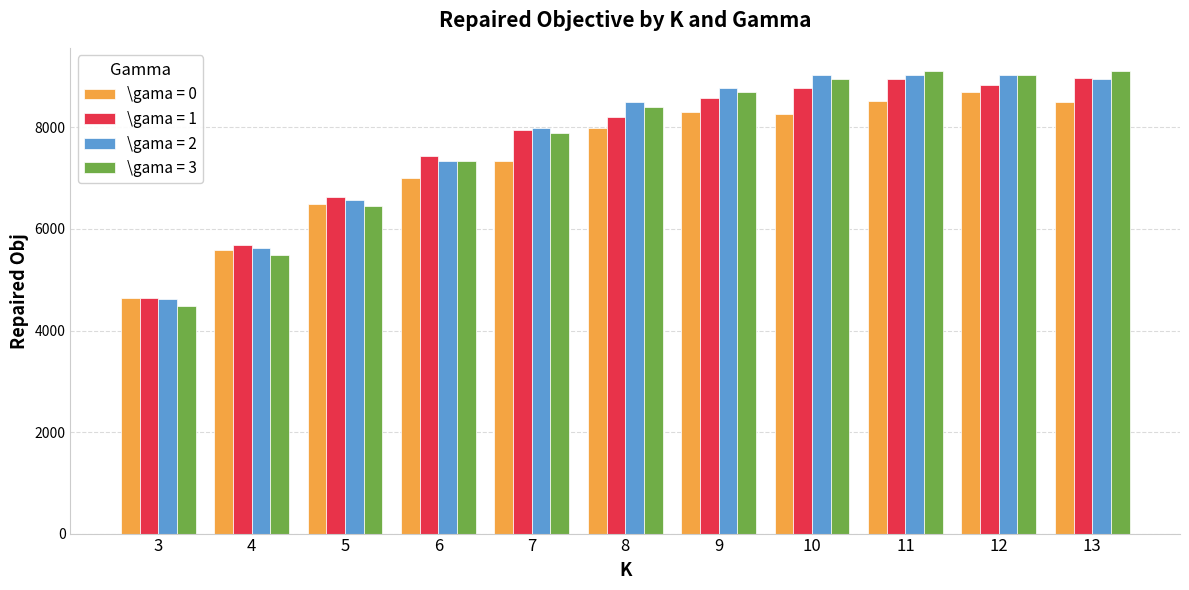

True or false: \gama = 1 has a value of 7429.8 at 6.

True